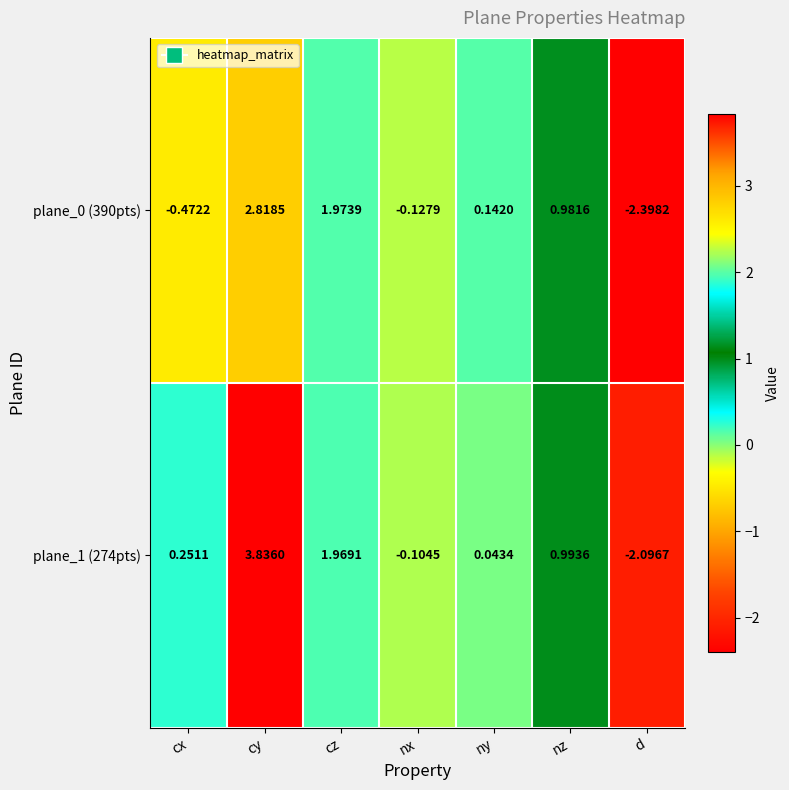

How many data points does each series have?

7